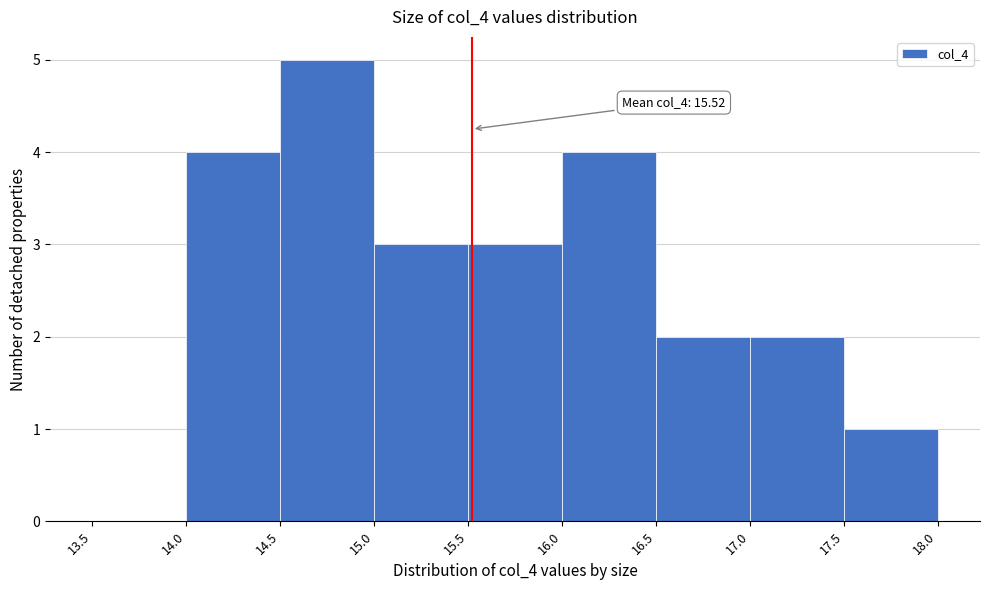

Which range on the x-axis has the tallest bar?

14.5 to 15.0